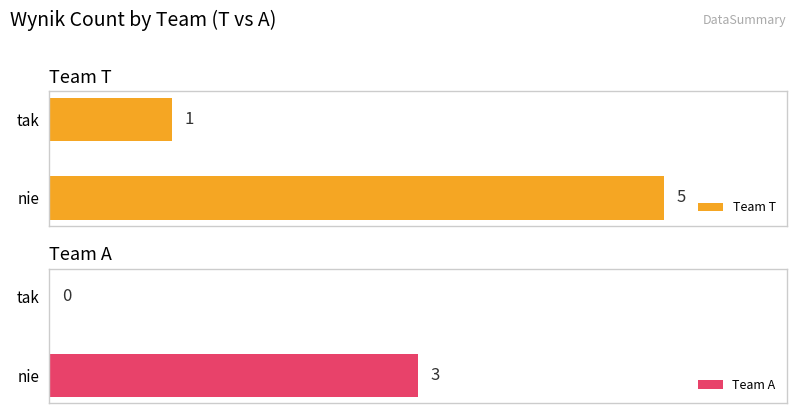

How many Team T values are between 1 and 5?

2